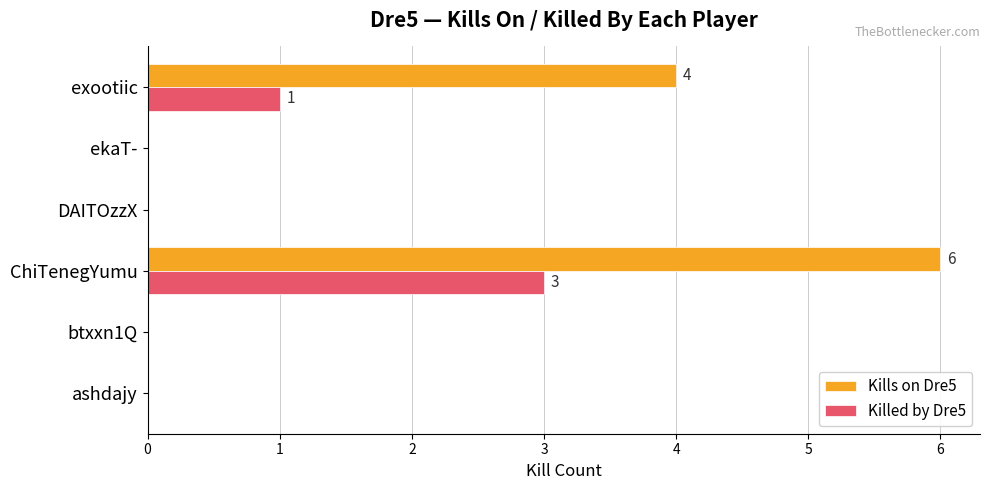

How many series are shown in this chart?

2